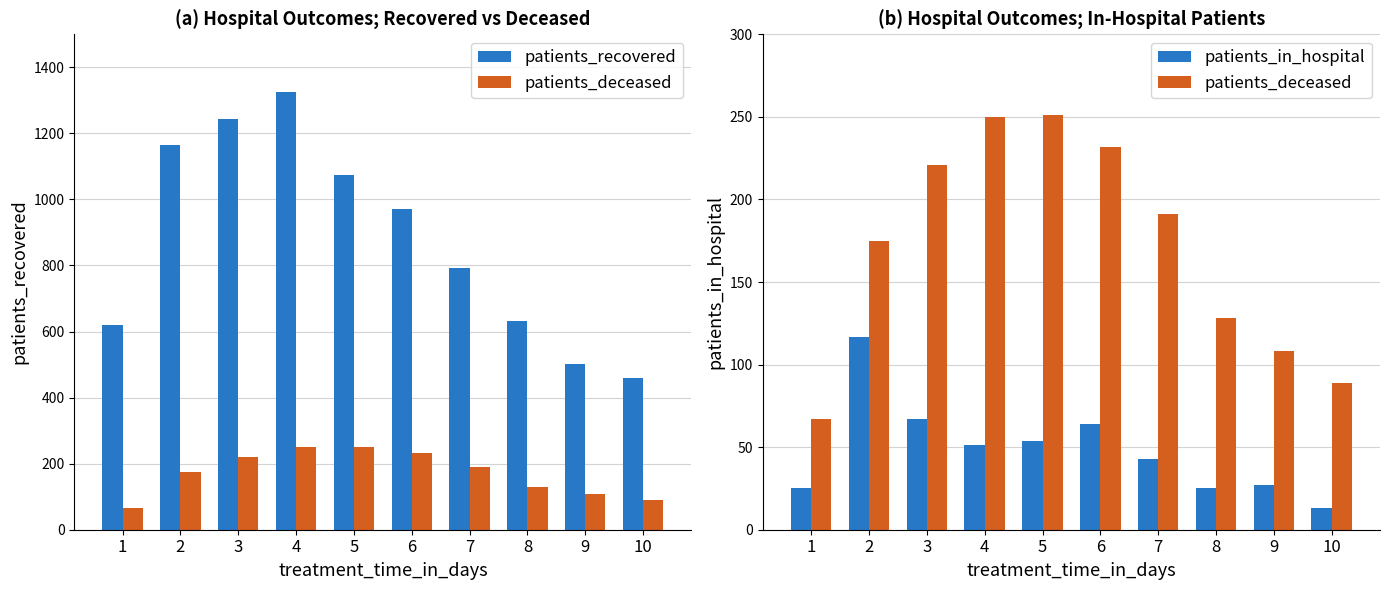

Reading left to right, transcribe all the data shown in this chart.

patients_recovered: 1=620	2=1166	3=1244	4=1325	5=1073	6=972	7=793	8=631	9=503	10=459
patients_deceased: 1=67	2=175	3=221	4=250	5=251	6=232	7=191	8=128	9=108	10=89
patients_in_hospital: 1=25	2=117	3=67	4=51	5=54	6=64	7=43	8=25	9=27	10=13